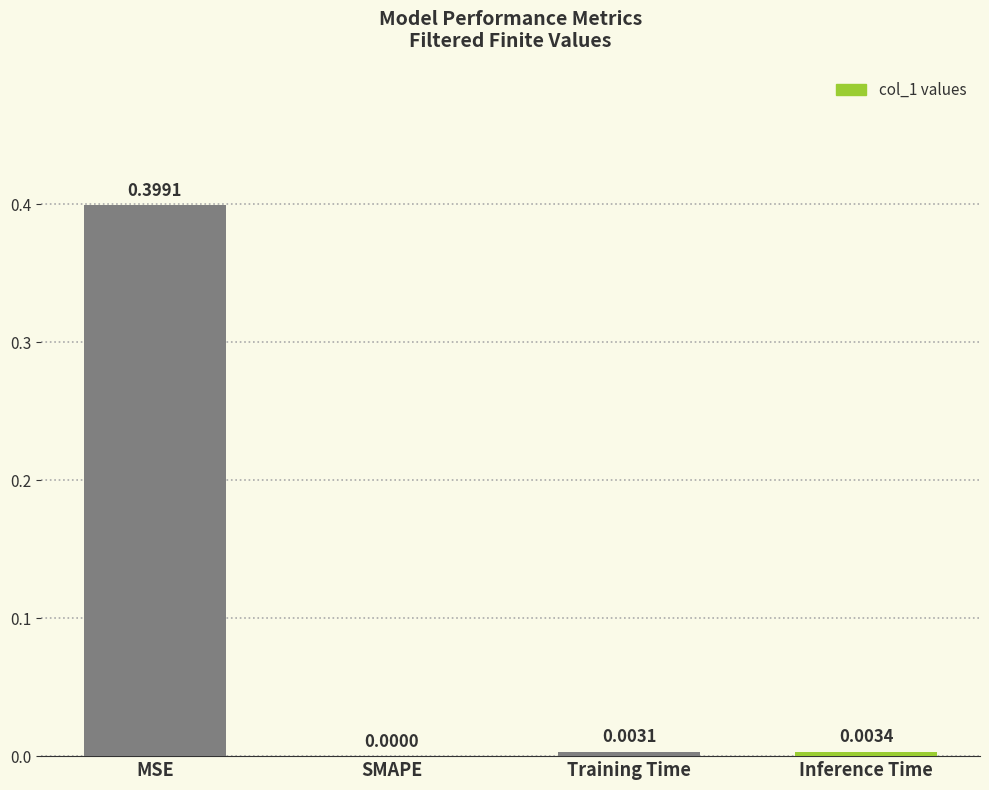

At which label is the value closest to 0?

SMAPE